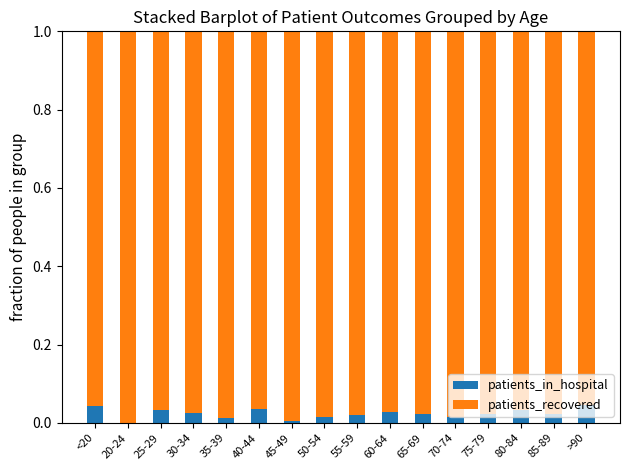

Are the bars horizontal?

No